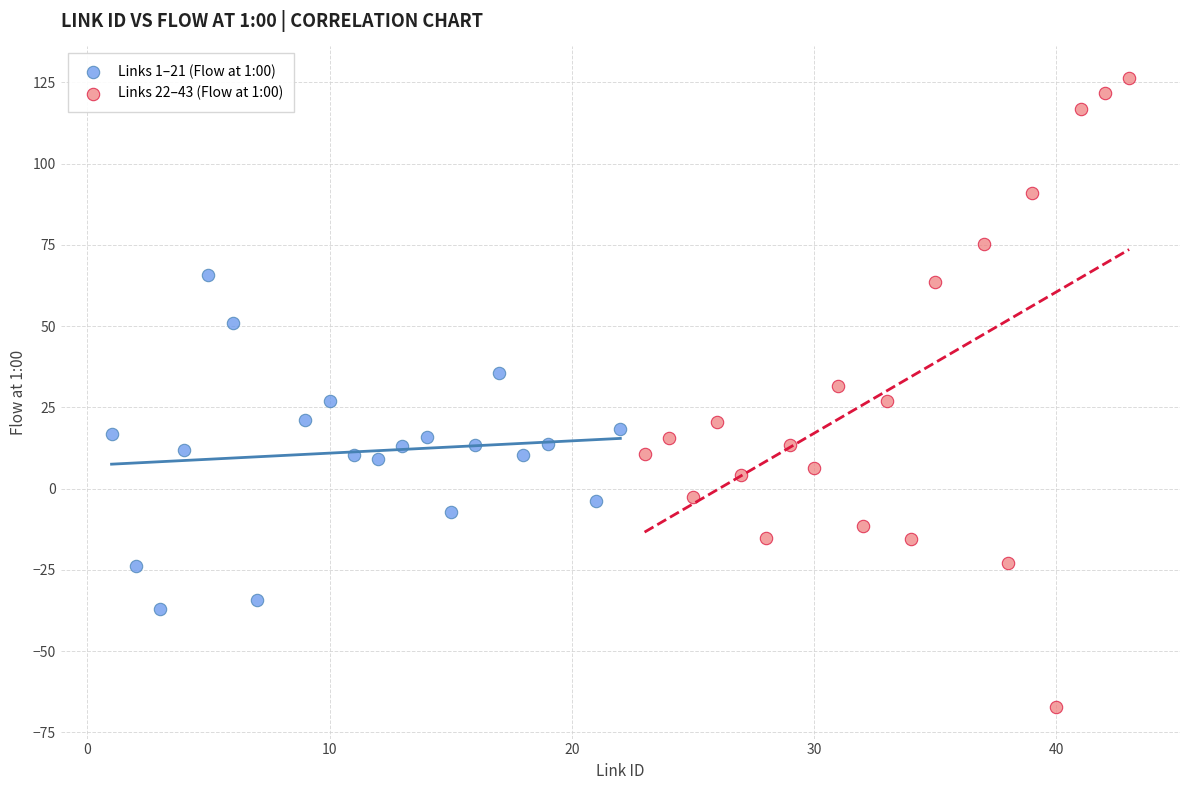

Which series contains the lowest Y value?

Links 22–43 (Flow at 1:00)